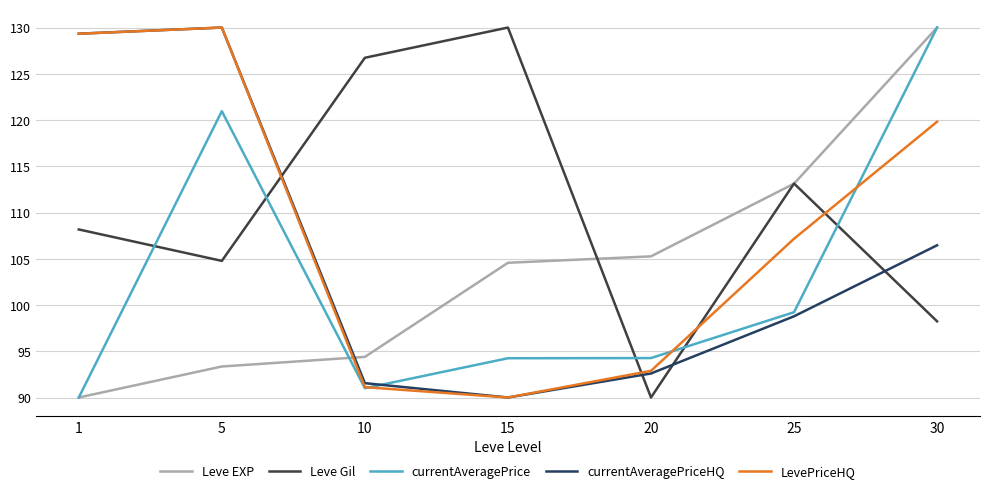

Which series changed the most between 25 and 30?

currentAveragePrice